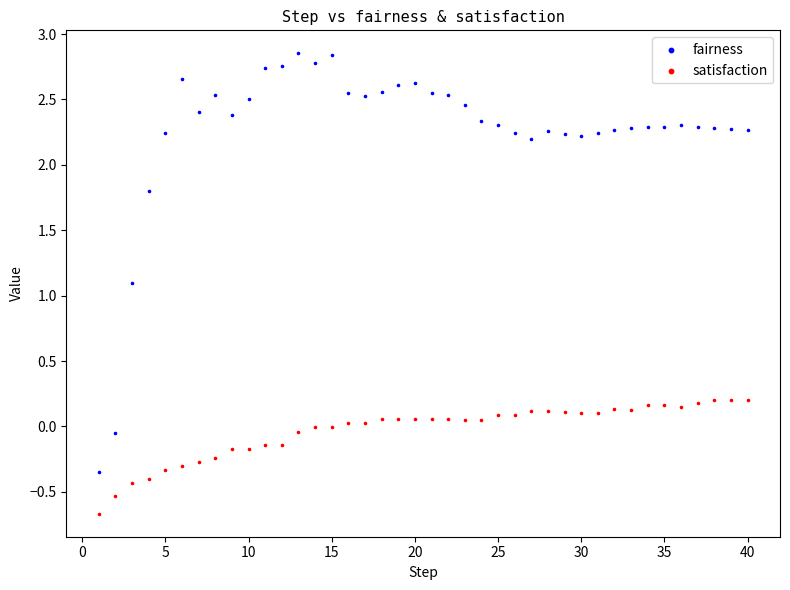

Which series reaches the minimum Y coordinate?

satisfaction